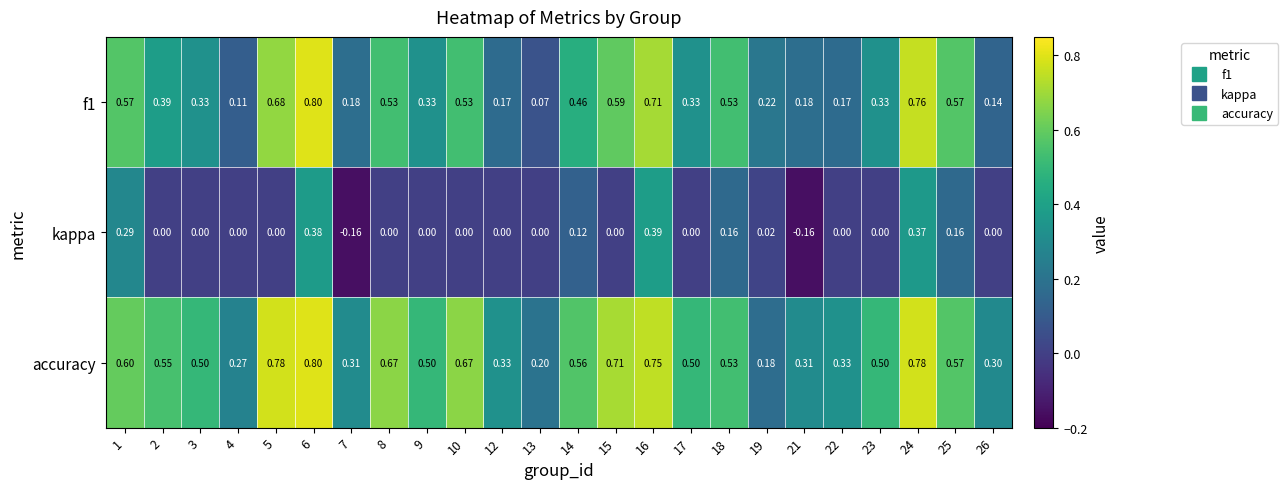

Which series has the largest total across all categories?

accuracy